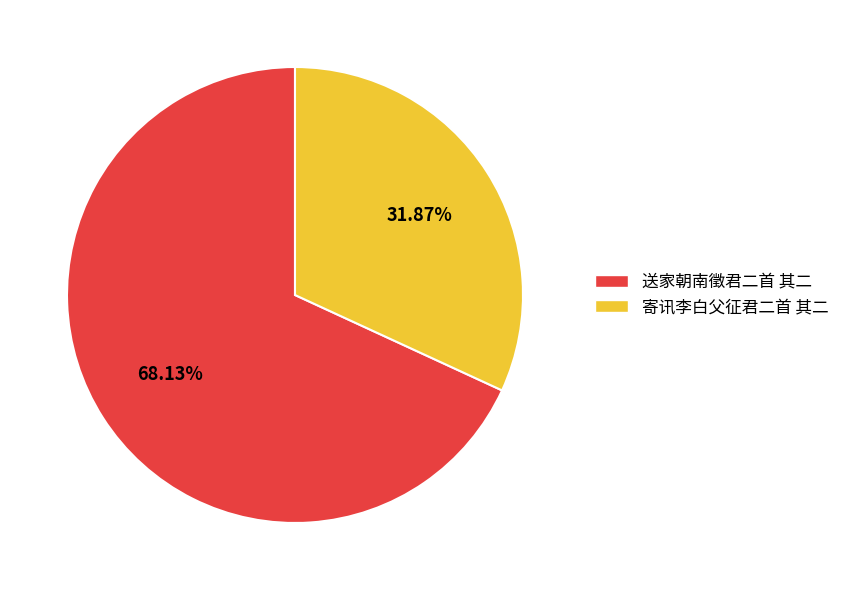

How many slices are in this pie chart?

2